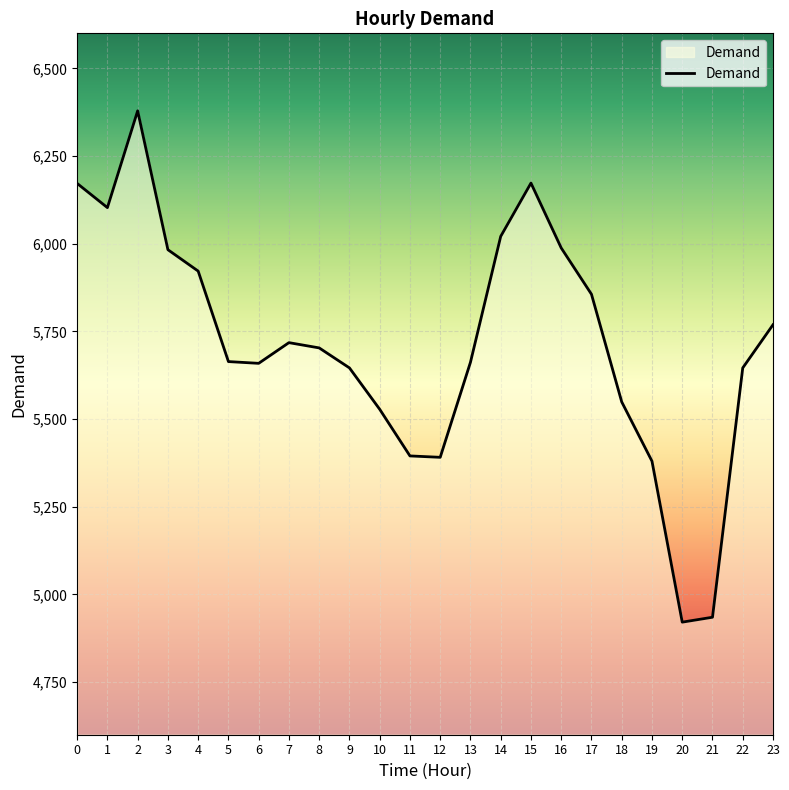

What is the change in value from 0 to 14?

-151